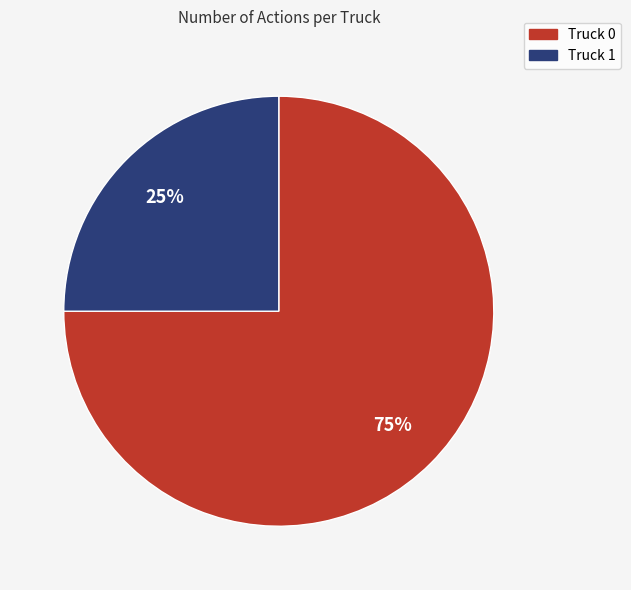

True or false: Truck 1 accounts for 39% of the total.

False